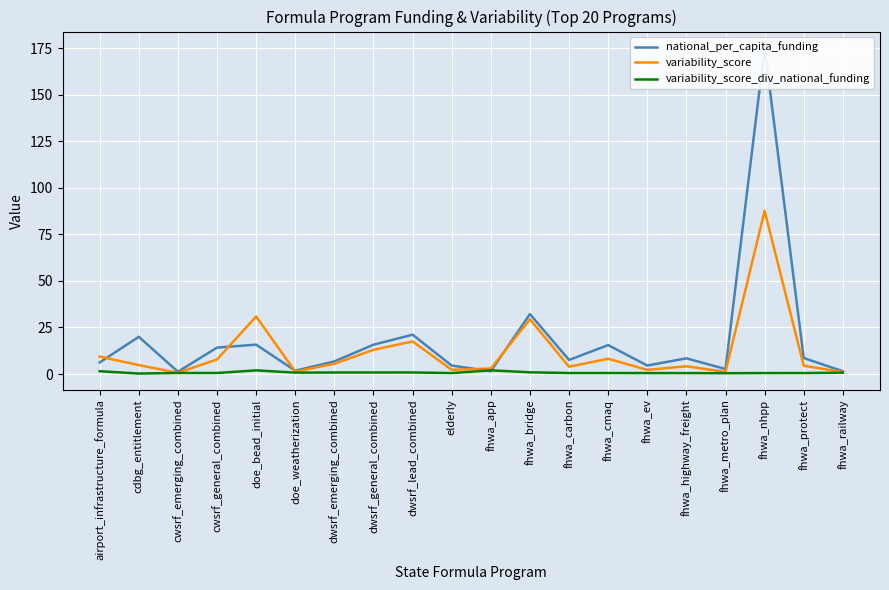

Between fhwa_nhpp and fhwa_railway, which series saw the biggest shift?

national_per_capita_funding